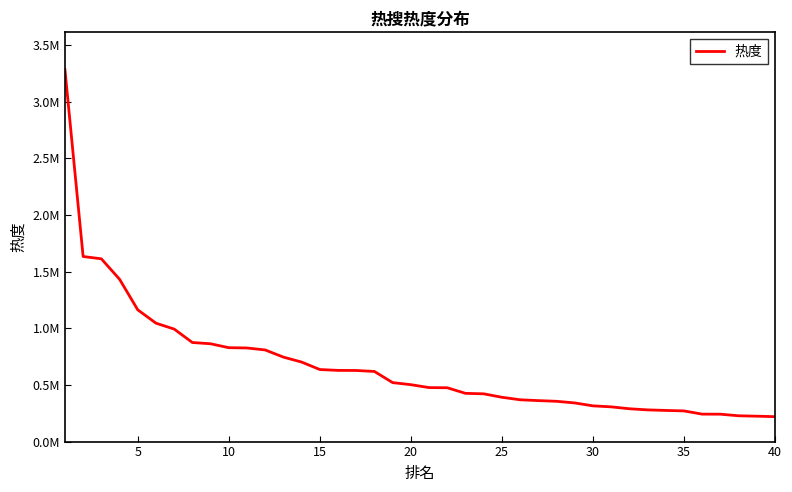

Does the chart have visible grid lines?

No